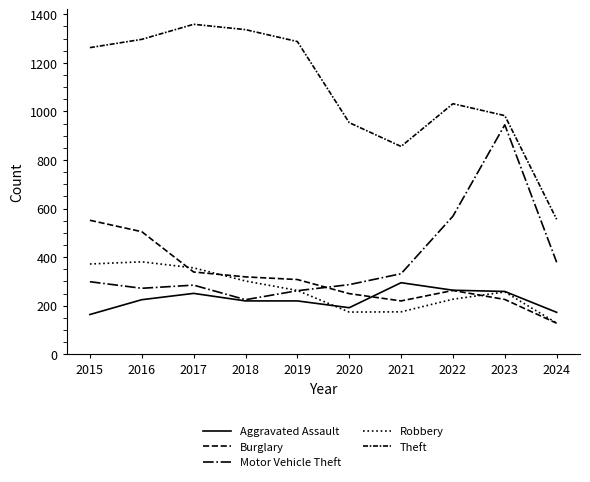

Does the chart display data point markers on the line(s)?

No